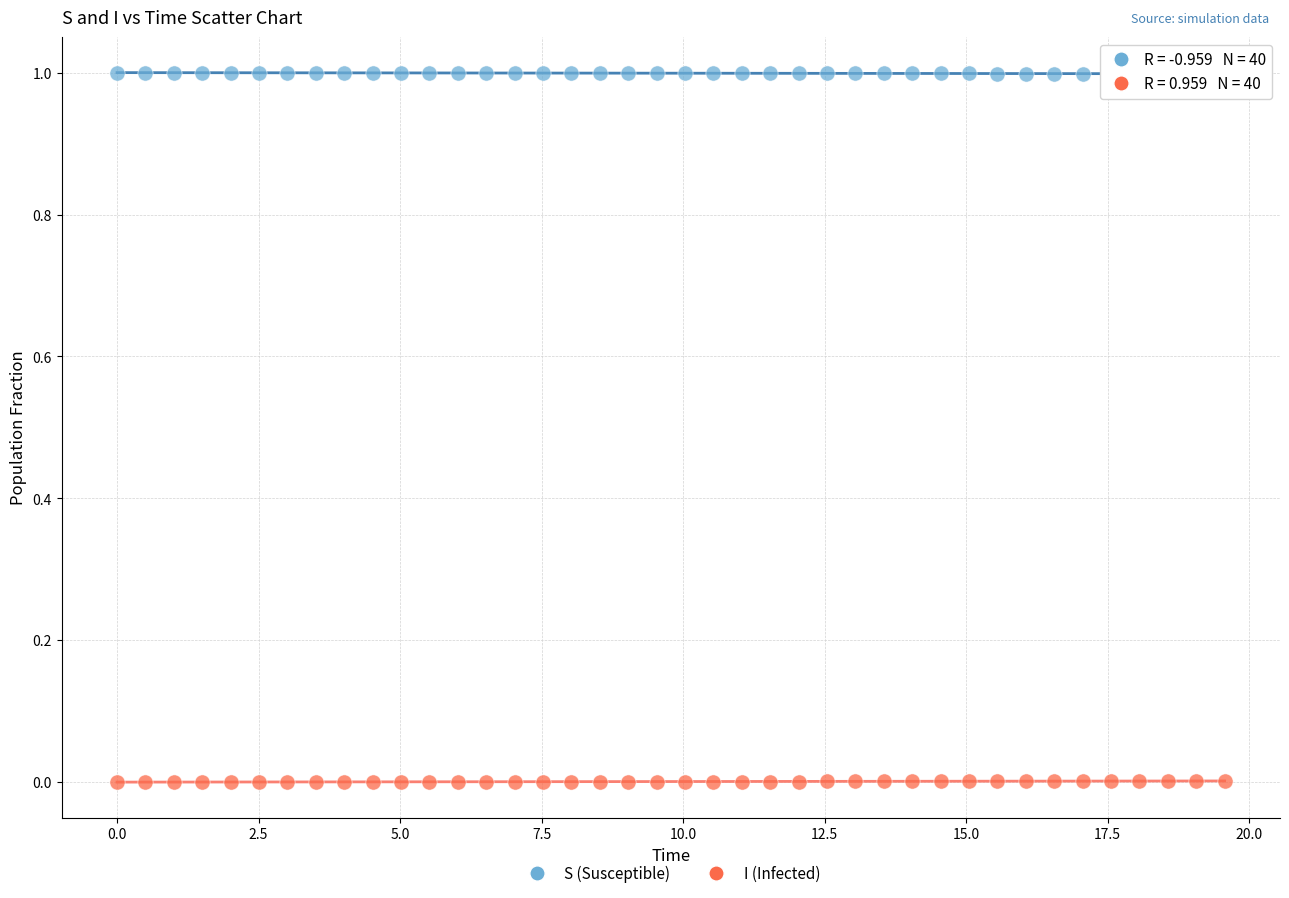

Which series reaches the maximum Y coordinate?

S (Susceptible)